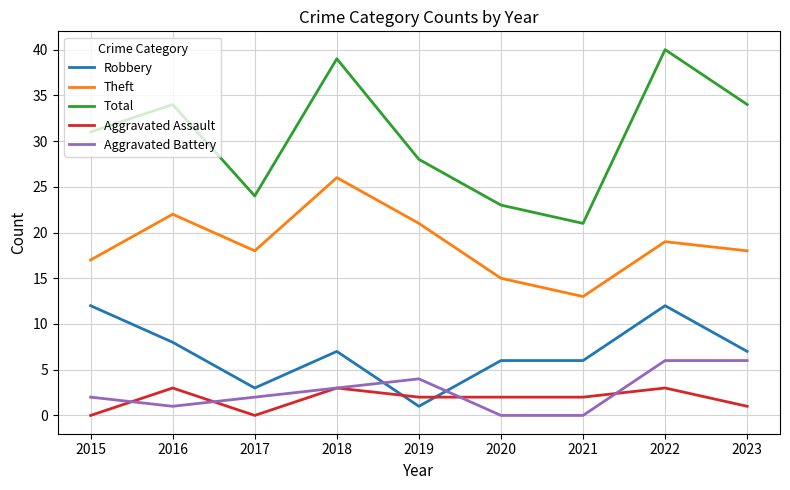

True or false: Robbery and Total intersect in this chart.

False